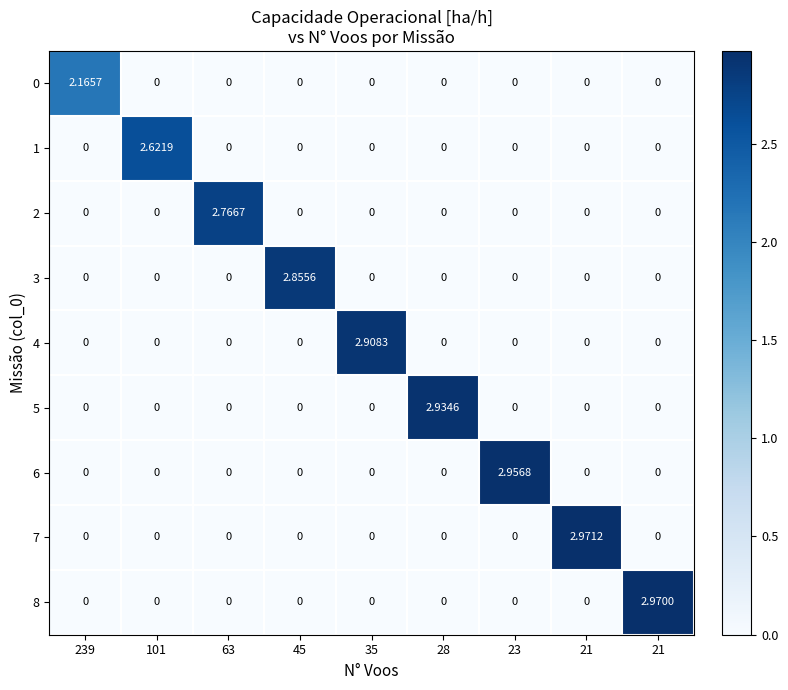

At which category is the sum across all series the highest?

21